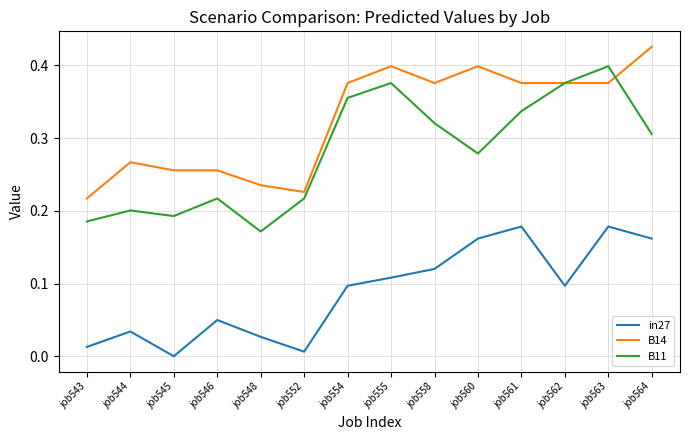

Does the chart display data point markers on the line(s)?

No